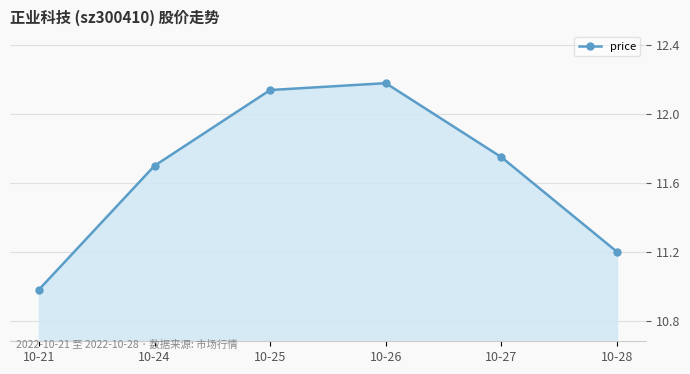

At which category does the data reach its first local peak?

10-26